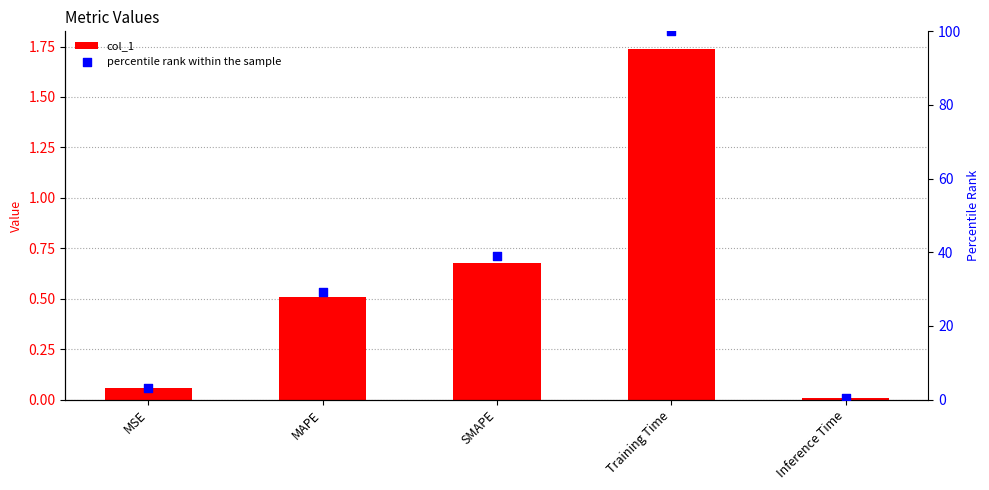

What is the total value across all series at Training Time?

101.7